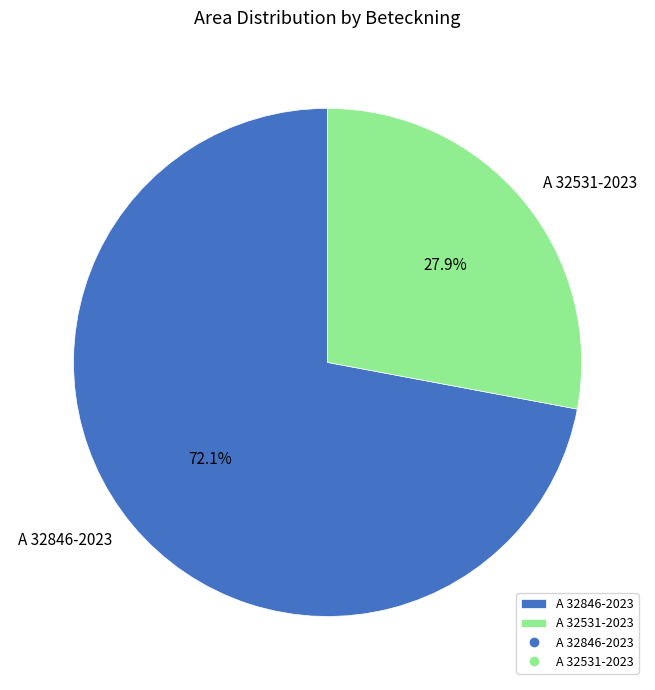

To the nearest percent, what is the average slice percentage?

50%